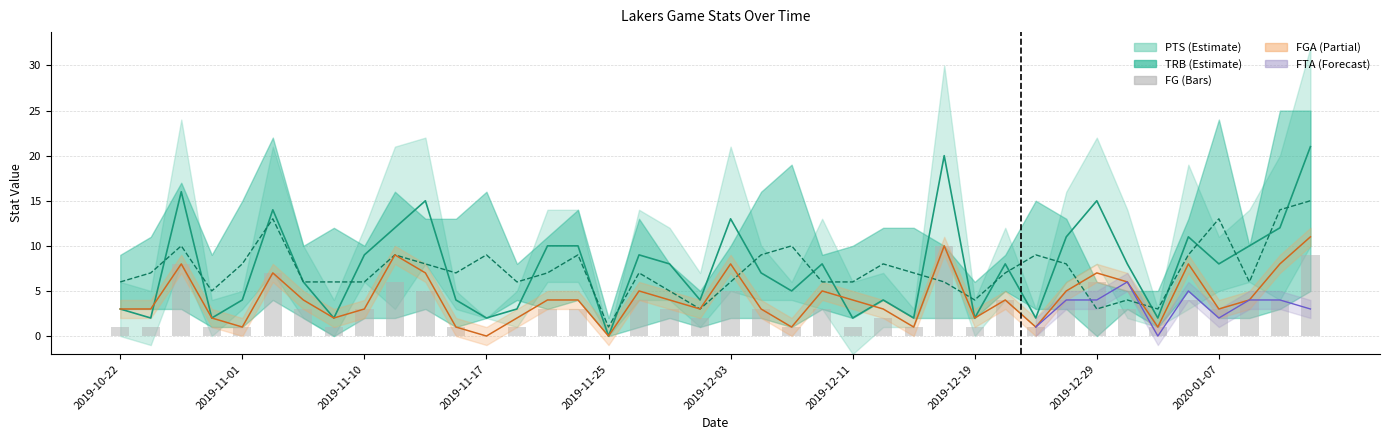

Does the chart contain any negative values?

No